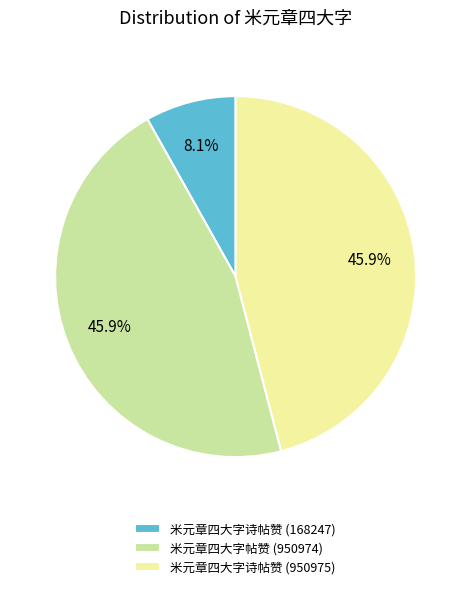

To the nearest percent, what is the difference between the largest and smallest slice percentages?

38%